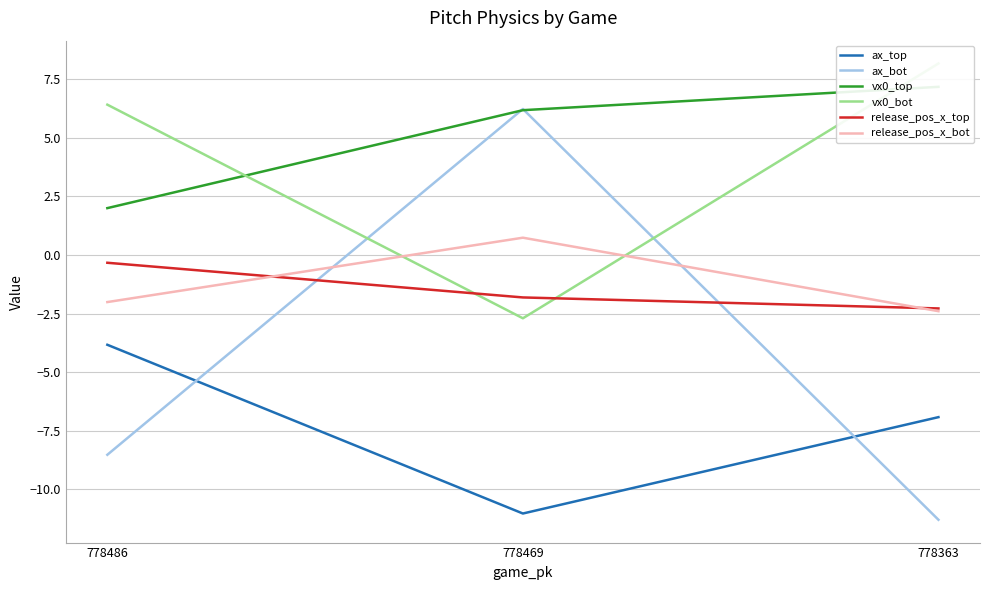

What value does the ax_top series have at 778469?

-11.0